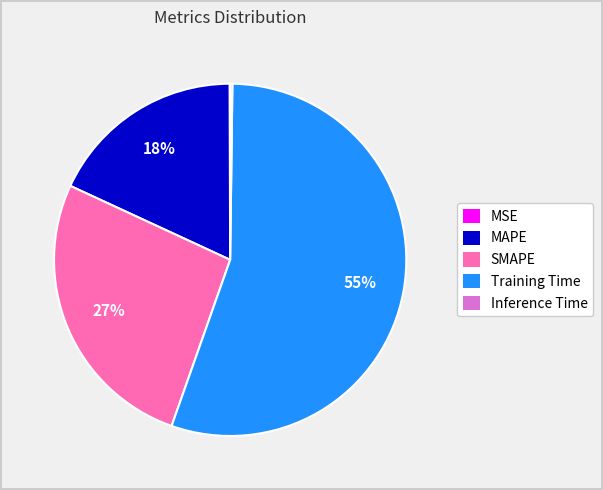

Does Training Time represent more than half of the total?

Yes